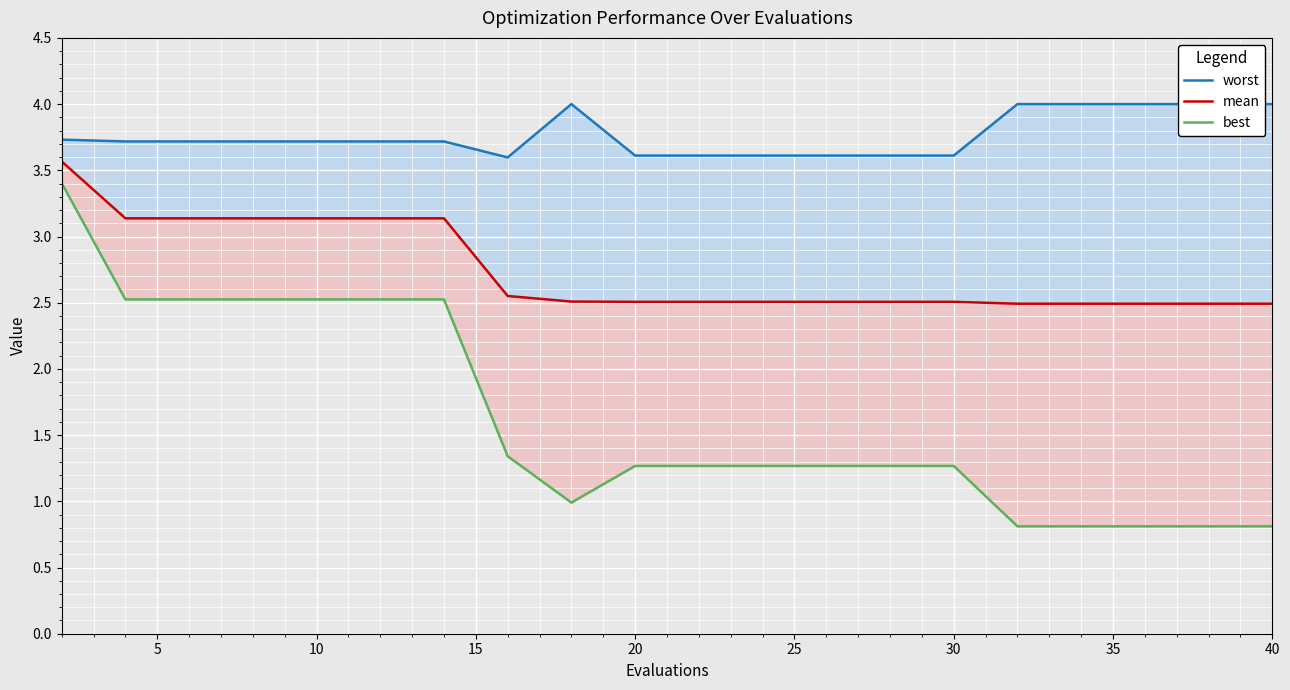

What are all the series names shown in the legend?

worst, mean, best